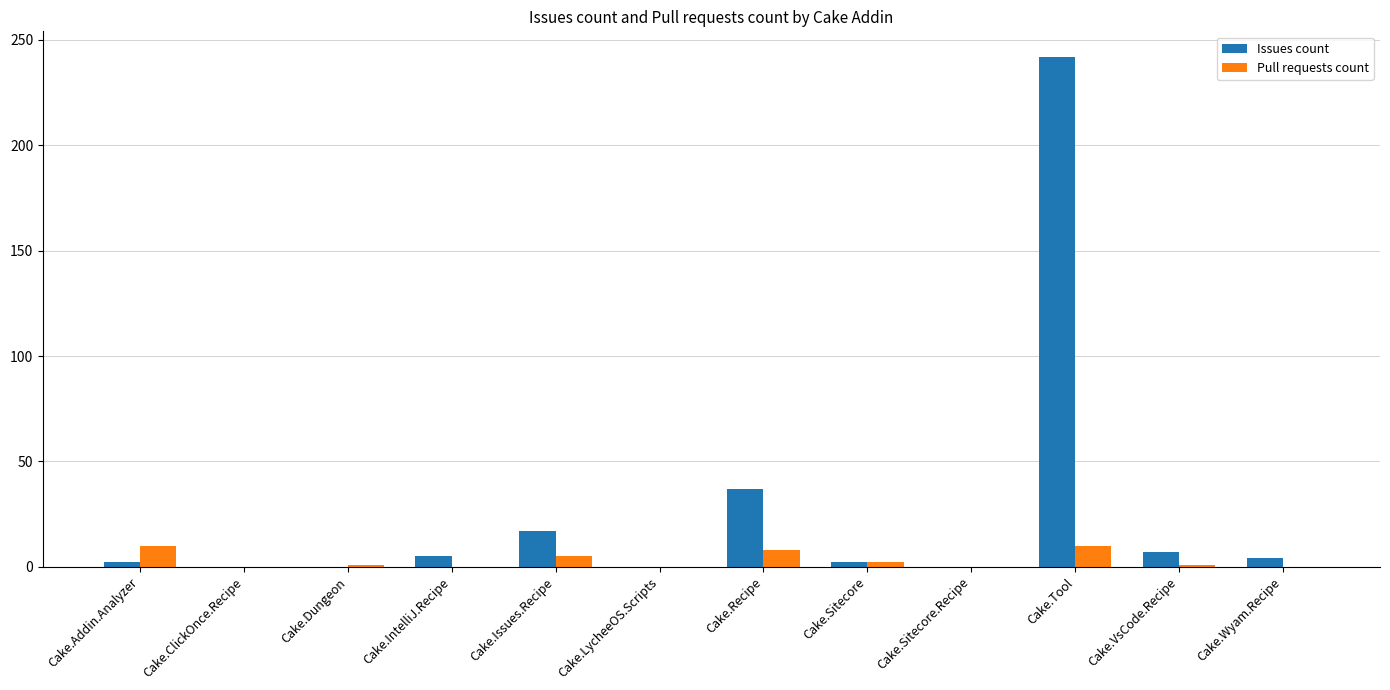

At which label is Issues count closest to 121?

Cake.Recipe